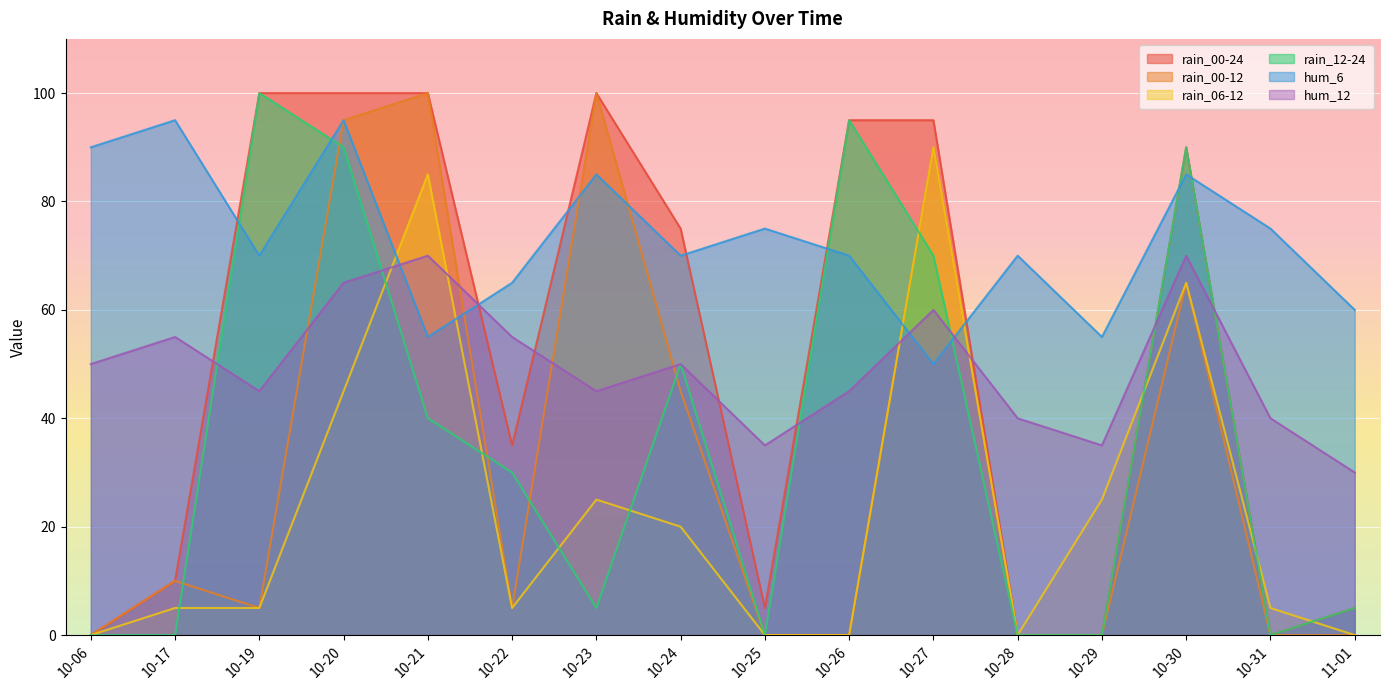

How many lines are shown in the chart?

6